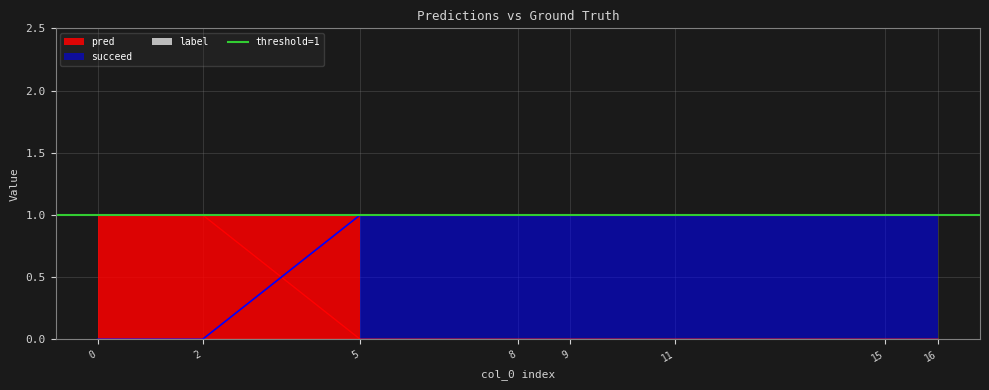

True or false: pred has a value of 0 at 16.

True